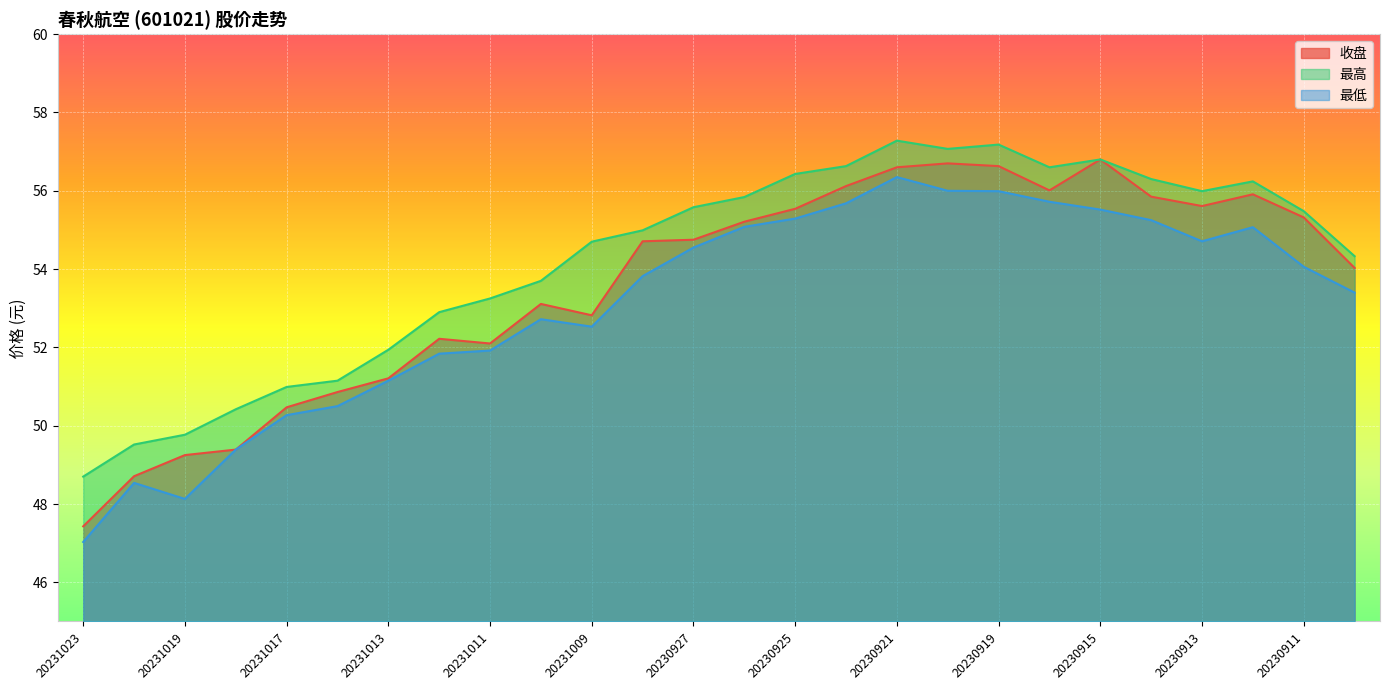

How many lines are shown in the chart?

3